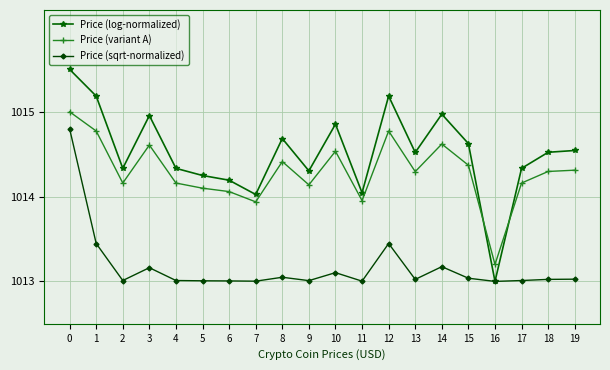

True or false: Price (sqrt-normalized) has more than 2 points higher than both neighbors.

True